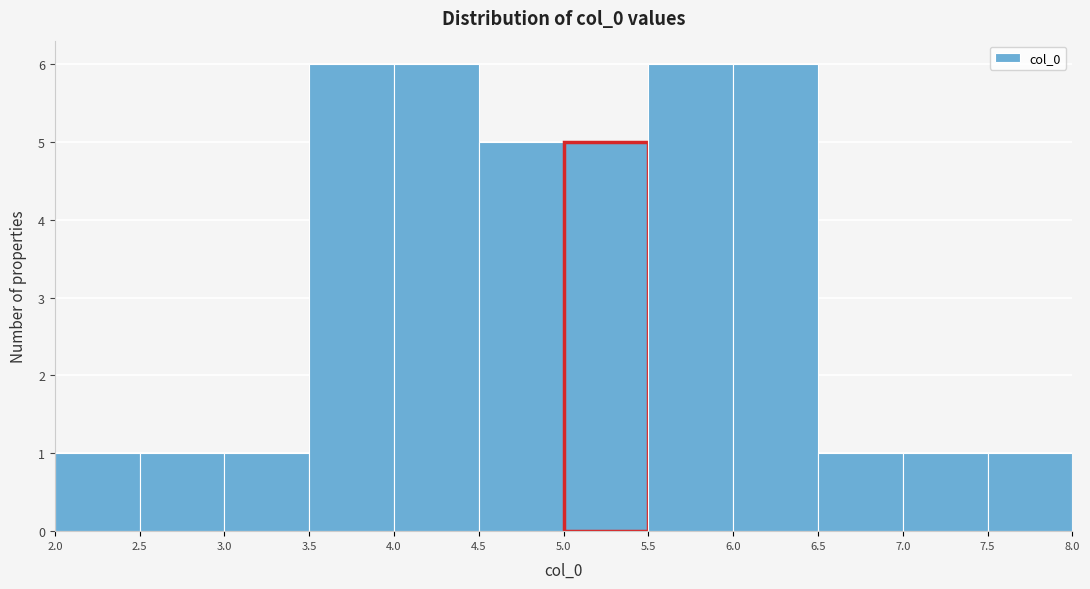

Reading left to right, list every bar in this chart as the range it spans on the x-axis followed by its height. The values are not printed on the chart, so give them approximately, as read against the axis.

2.0 to 2.5: 1
2.5 to 3.0: 1
3.0 to 3.5: 1
3.5 to 4.0: 6
4.0 to 4.5: 6
4.5 to 5.0: 5
5.0 to 5.5: 5
5.5 to 6.0: 6
6.0 to 6.5: 6
6.5 to 7.0: 1
7.0 to 7.5: 1
7.5 to 8.0: 1